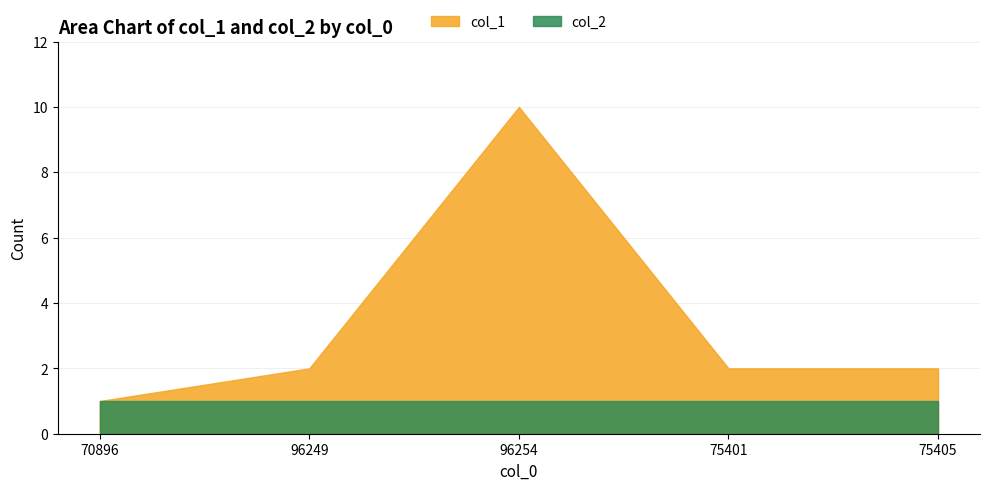

Is the value of col_1 at 70896 greater than the value of col_2 at 96249?

No